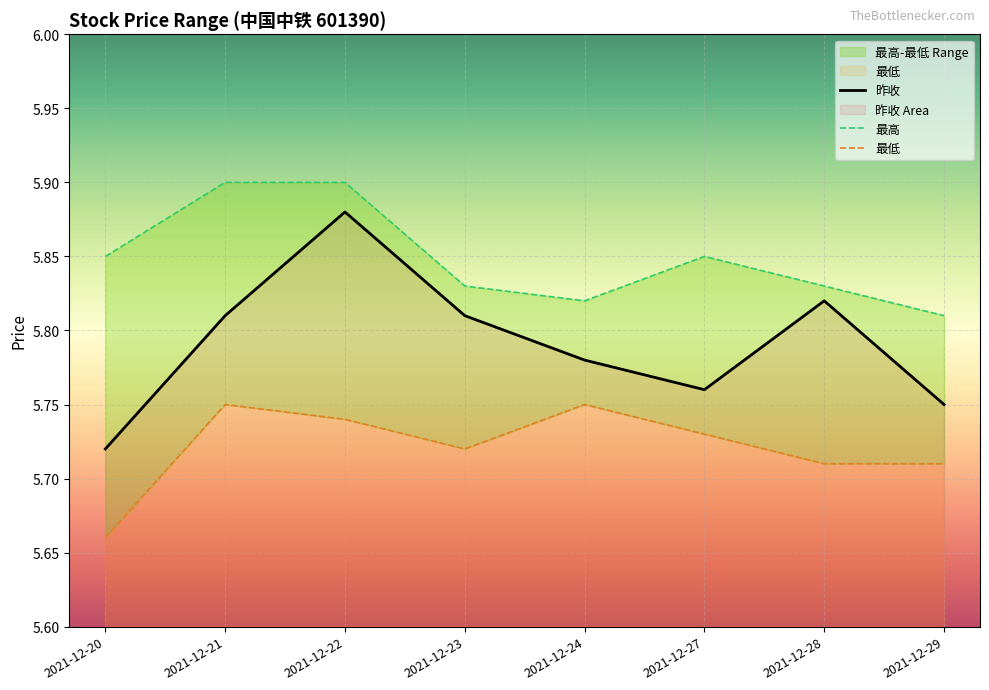

What is the total value across all series at 2021-12-29?

17.3